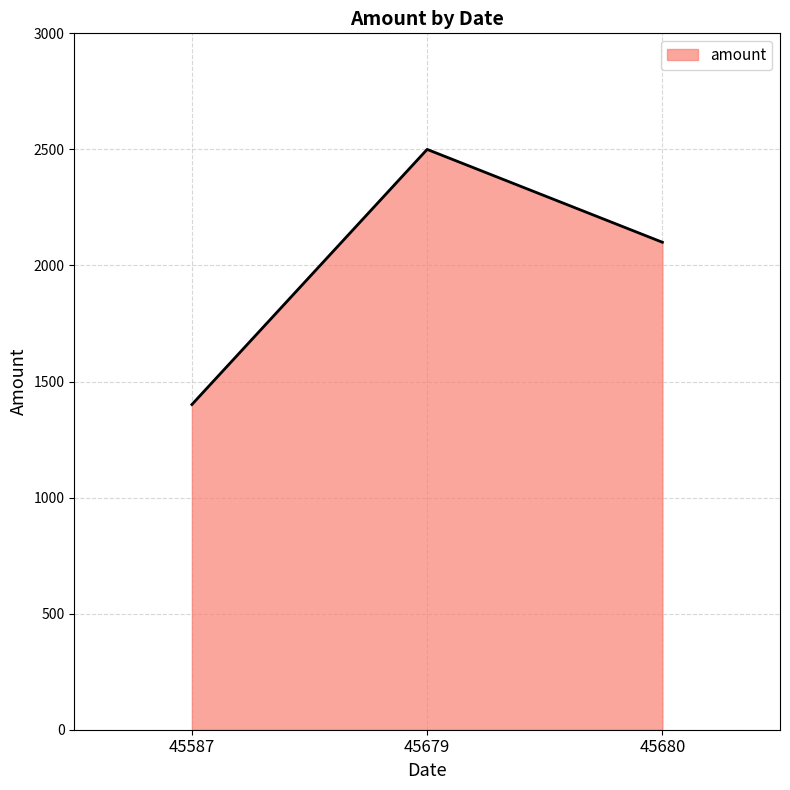

What is the difference between the maximum and minimum values?

1099